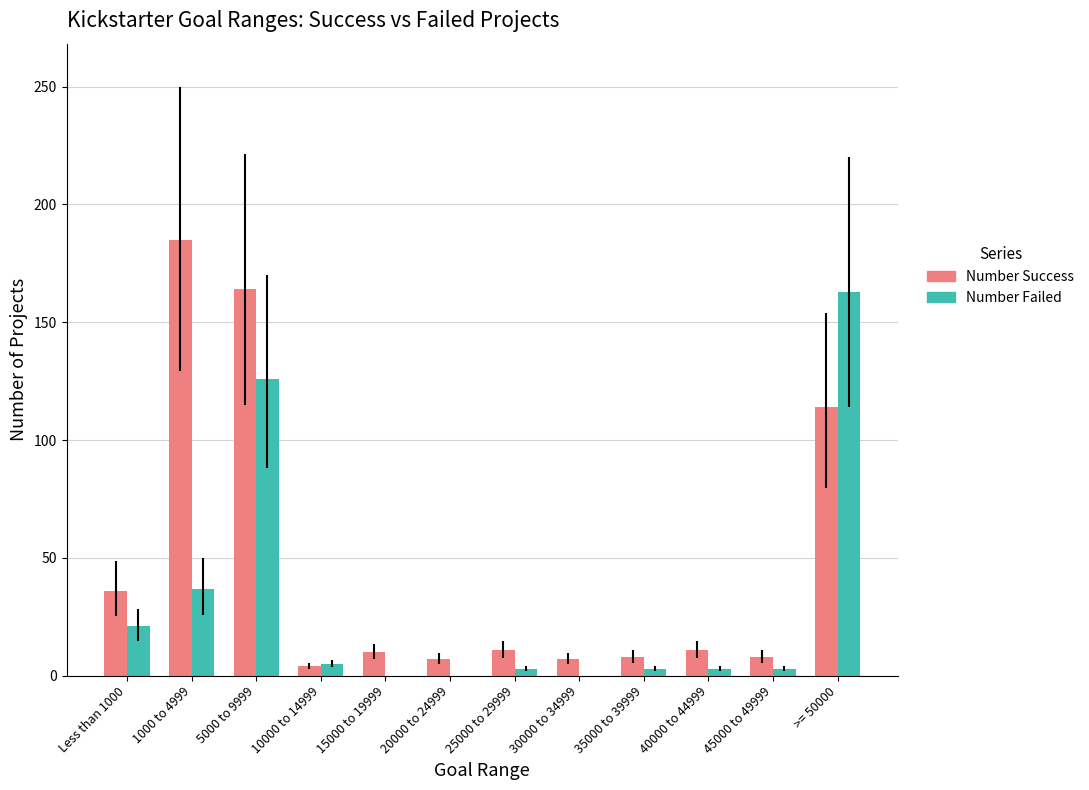

What is the maximum value shown in the chart?

185